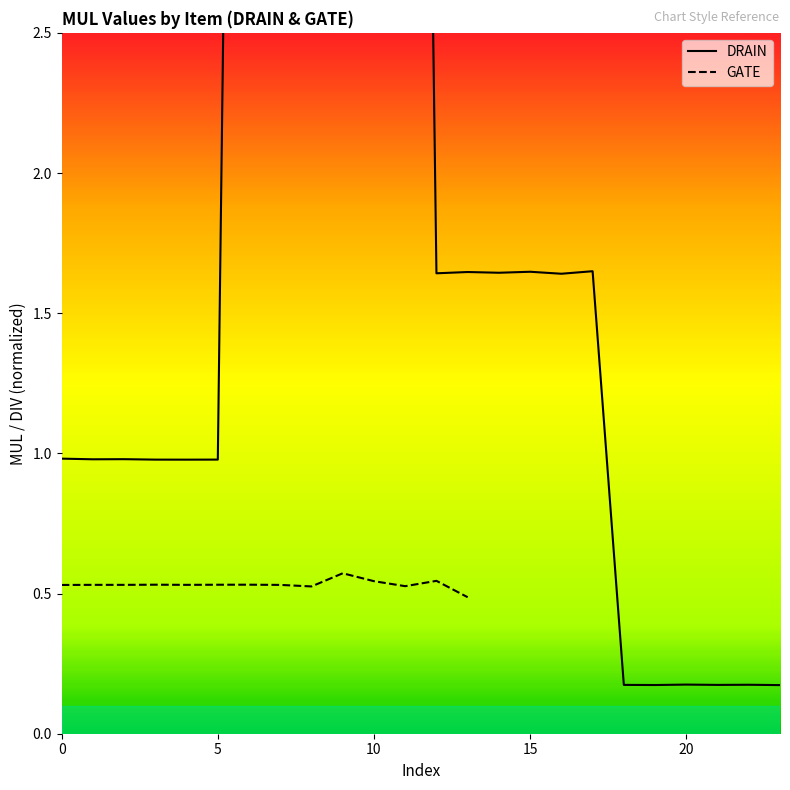

The chart shows a value of 0.5 at 8. True or false?

True